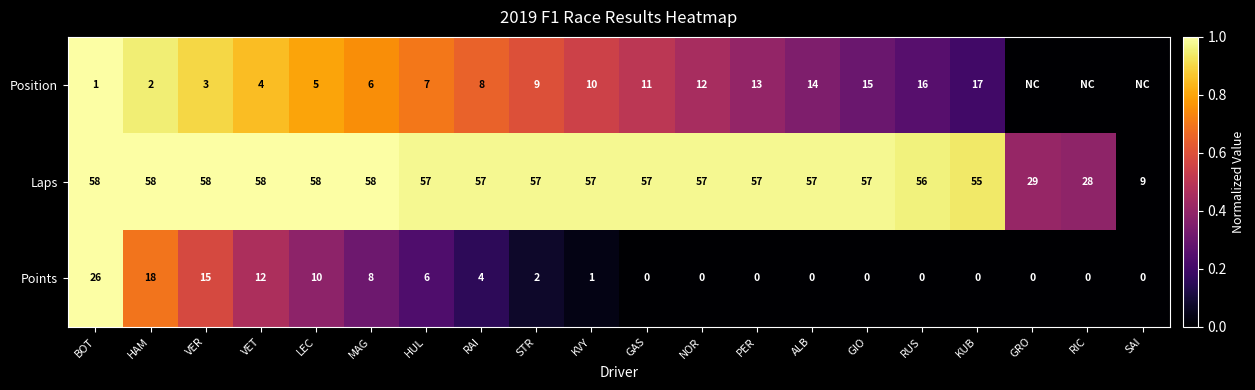

Where is Points nearest to the value 13?

VET